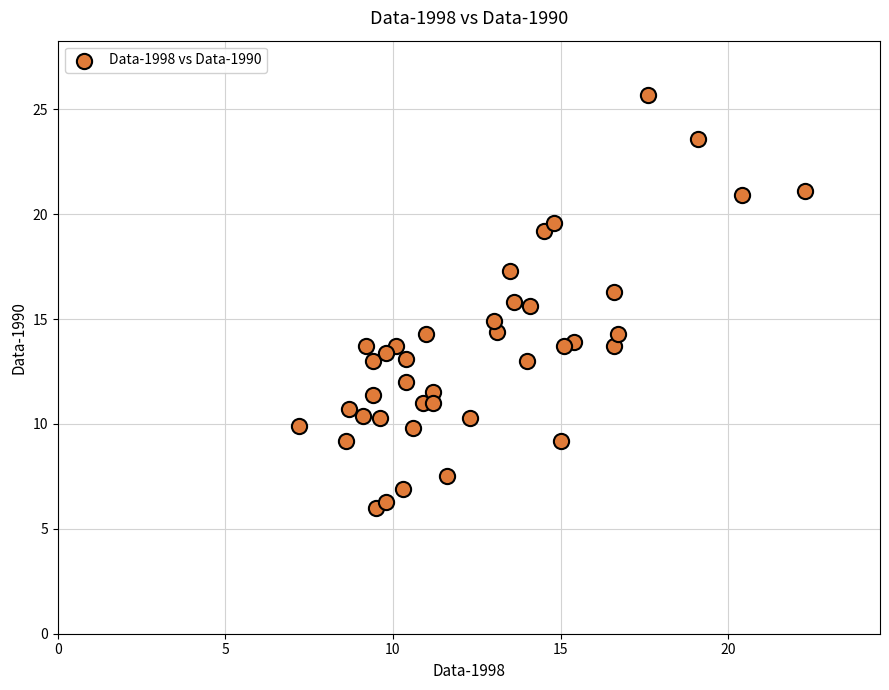

What is the range of Y values (max minus min)?

19.7